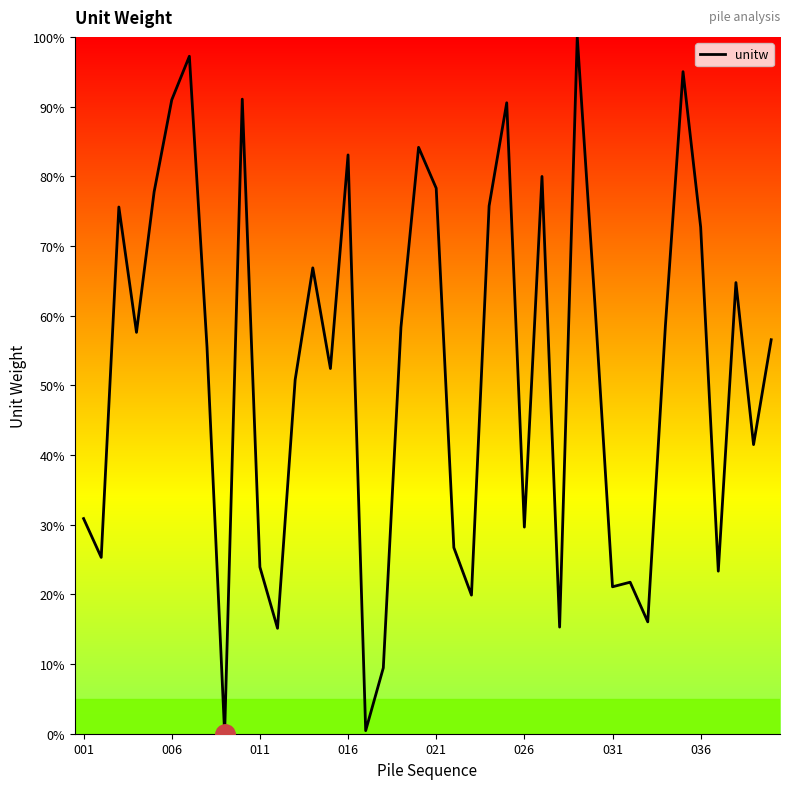

What is the difference between the maximum and minimum values?

100.0